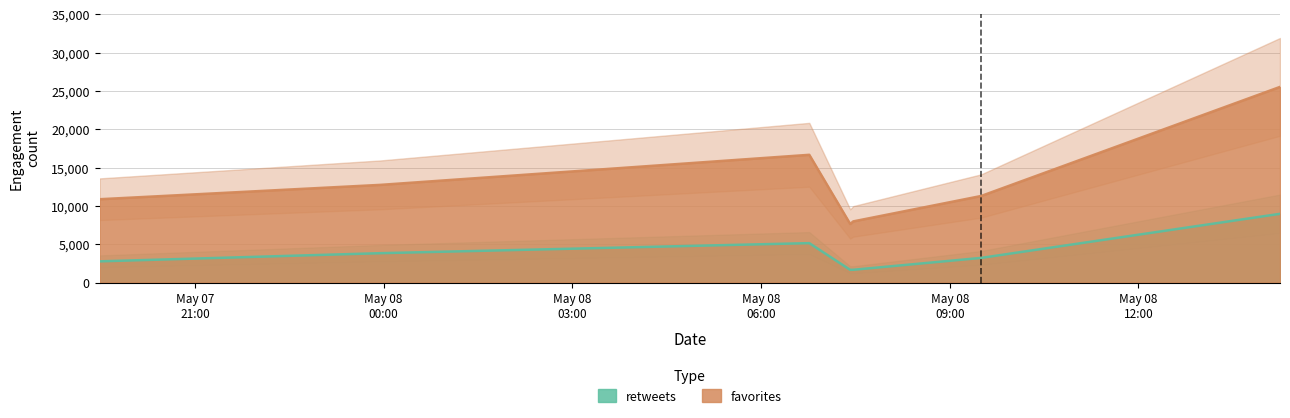

At which label does retweets first exceed 3220?

2016-05-07 23:57